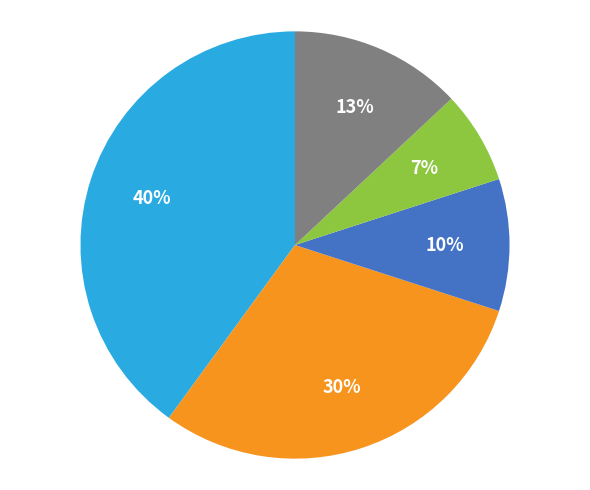

How many slices are in this pie chart?

5